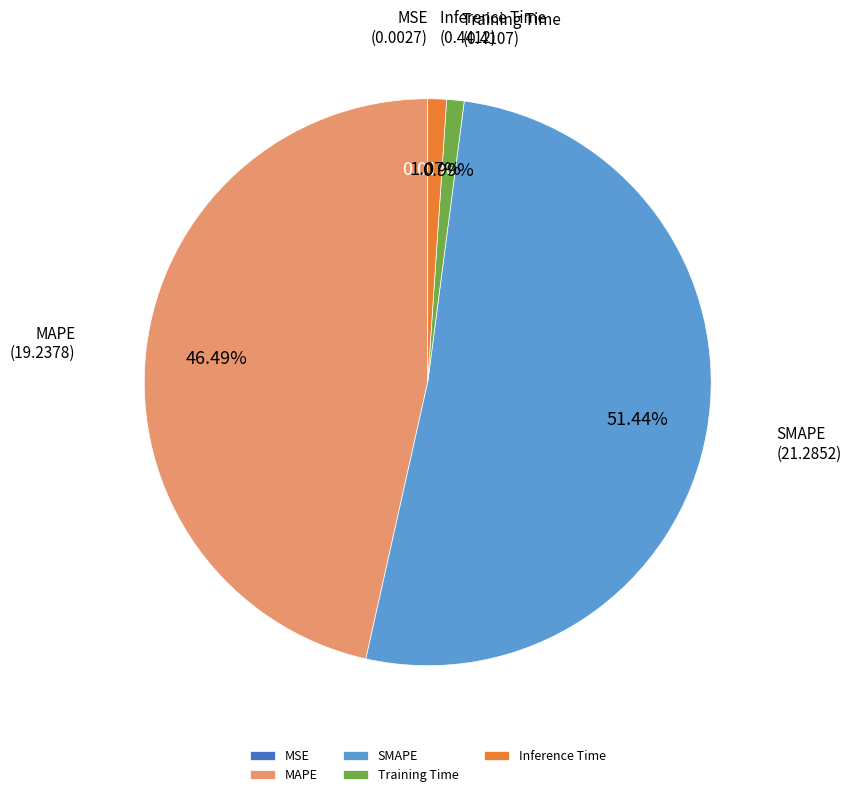

Between SMAPE and Inference Time, which is larger?

SMAPE